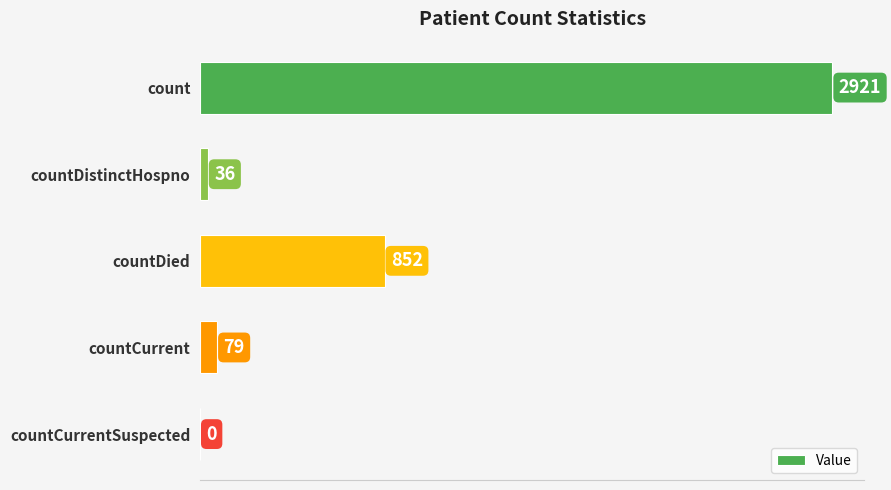

What is the sum of the values at count and countCurrentSuspected?

2921